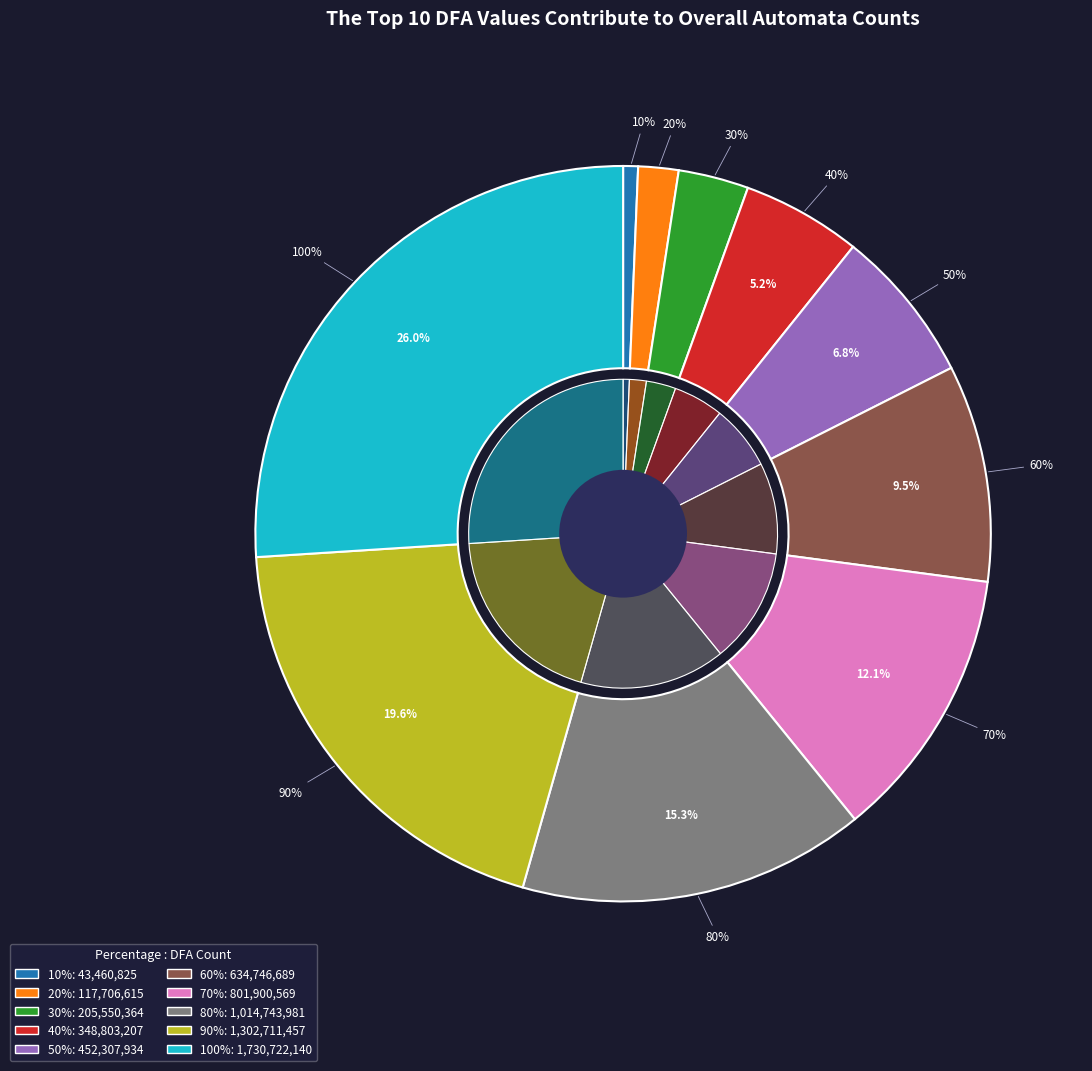

To the nearest percent, what percentage of the pie is 60%?

10%